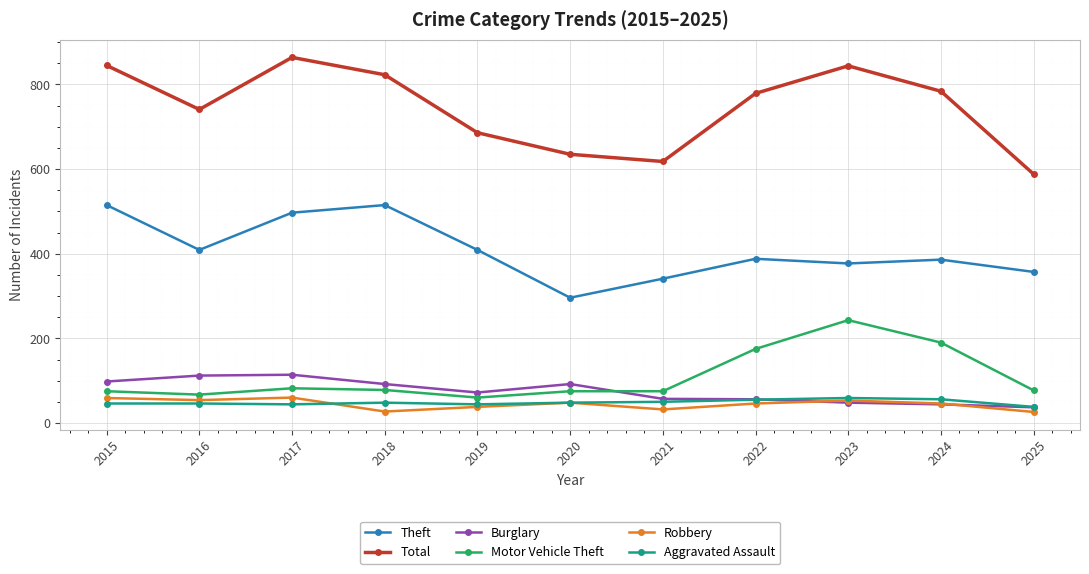

What is the sum of the Aggravated Assault values at 2024 and 2023?

115